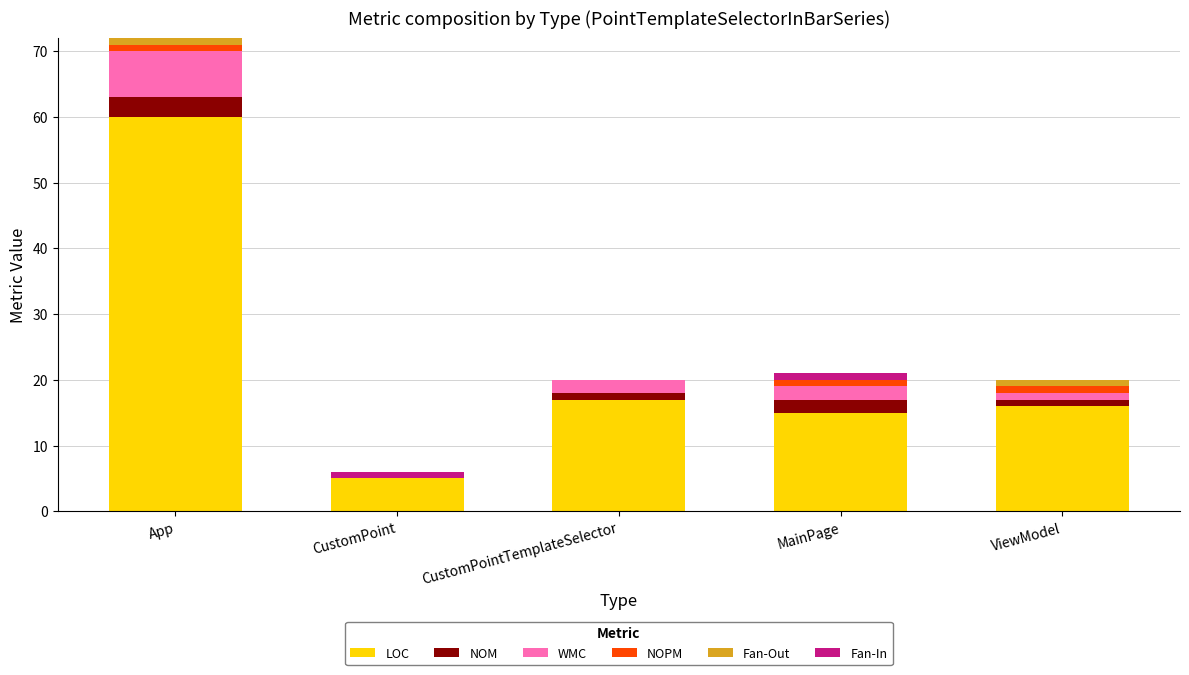

Are the bars grouped side by side (vs. stacked)?

No